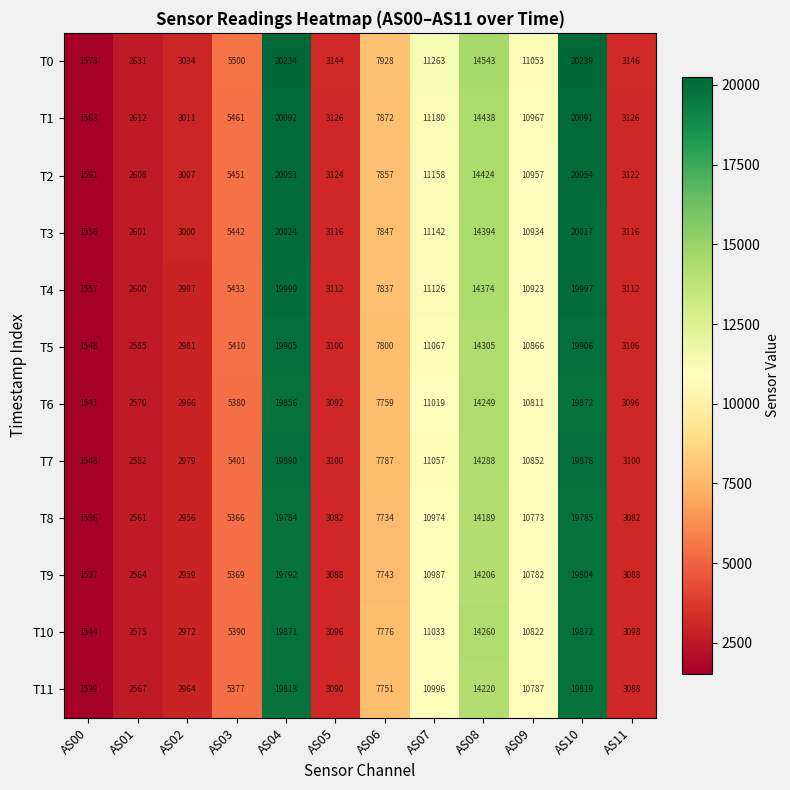

Which category has the highest value in the T0 series?

AS10